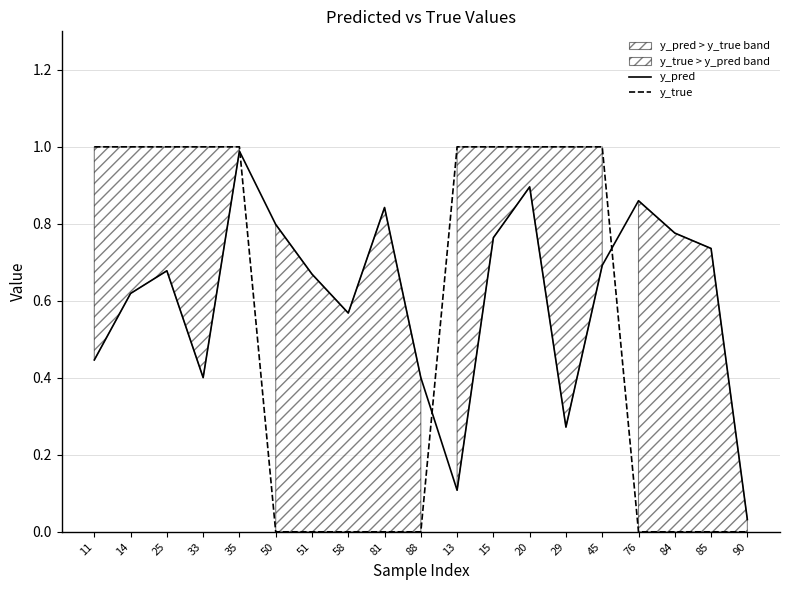

Rank the series by their maximum value, from highest to lowest.

y_true, y_pred